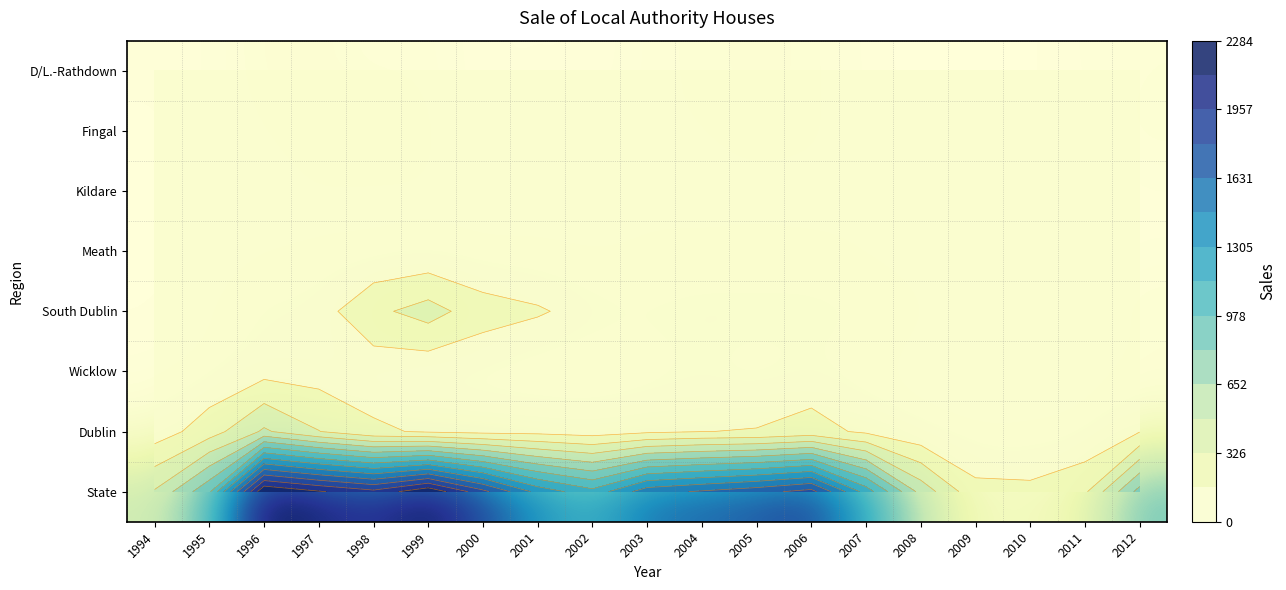

What is the difference between the highest and lowest values at 1996?

2266